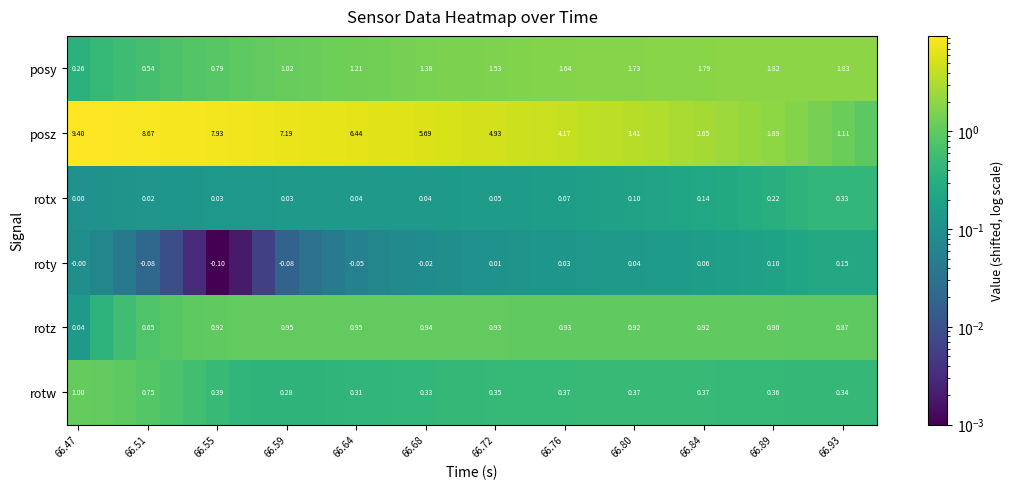

At 66.72, list the series in order from smallest to largest.

roty, rotx, rotw, rotz, posy, posz